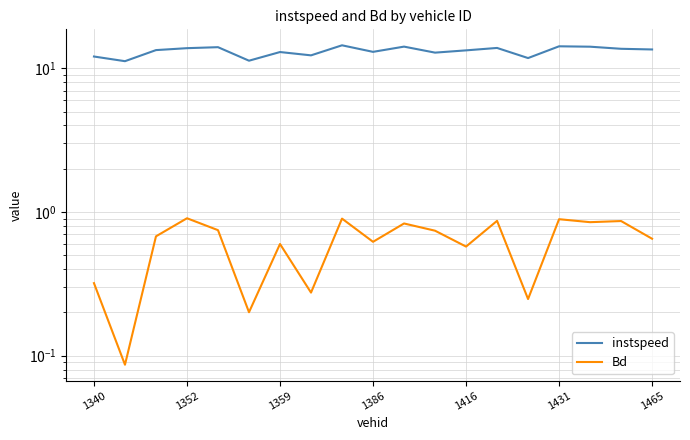

Where is instspeed nearest to the value 12?

1340